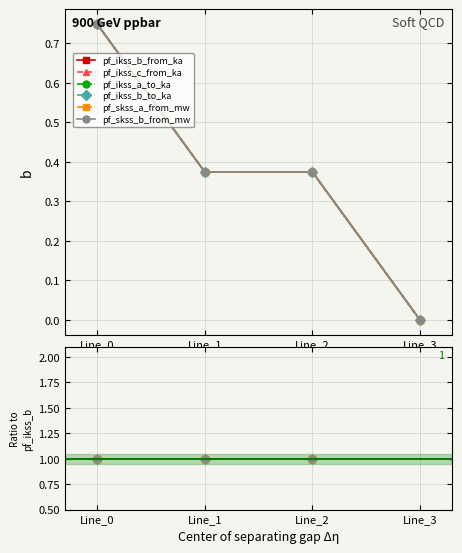

True or false: pf_skss_b_from_mw has more than 1 points higher than both neighbors.

False